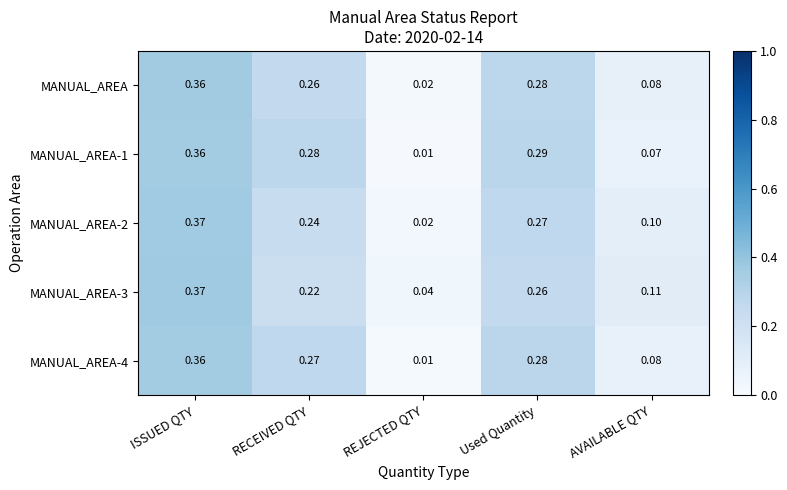

Where is MANUAL_AREA nearest to the value 0?

REJECTED QTY